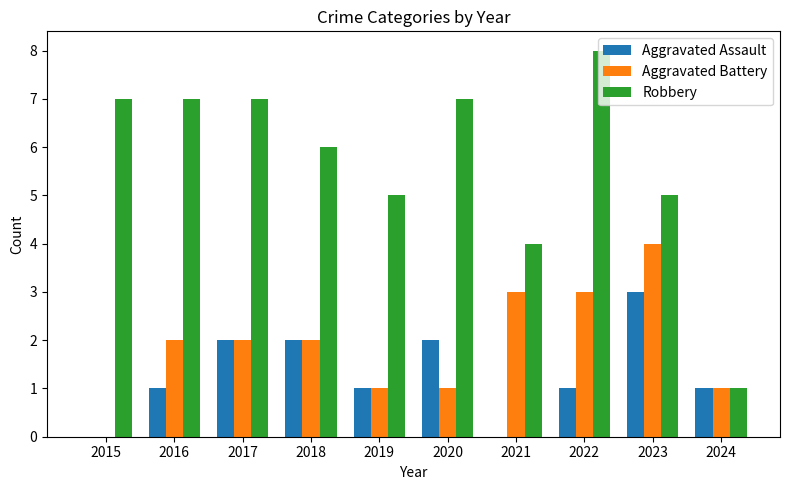

Reading left to right, extract all data points from this chart.

Aggravated Assault: 0	1	2	2	1	2	0	1	3	1
Aggravated Battery: 0	2	2	2	1	1	3	3	4	1
Robbery: 7	7	7	6	5	7	4	8	5	1